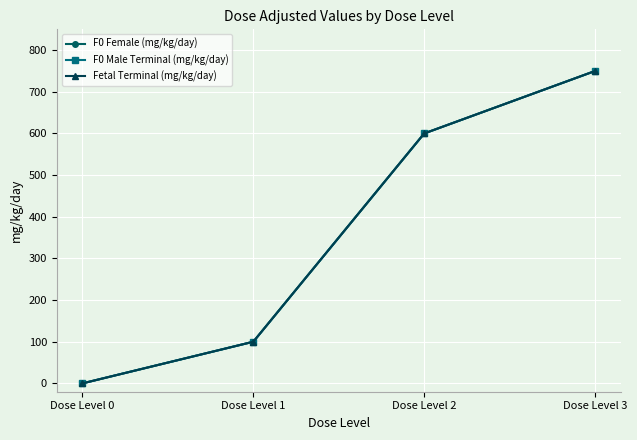

What is the sum of all Fetal Terminal (mg/kg/day) values?

1450